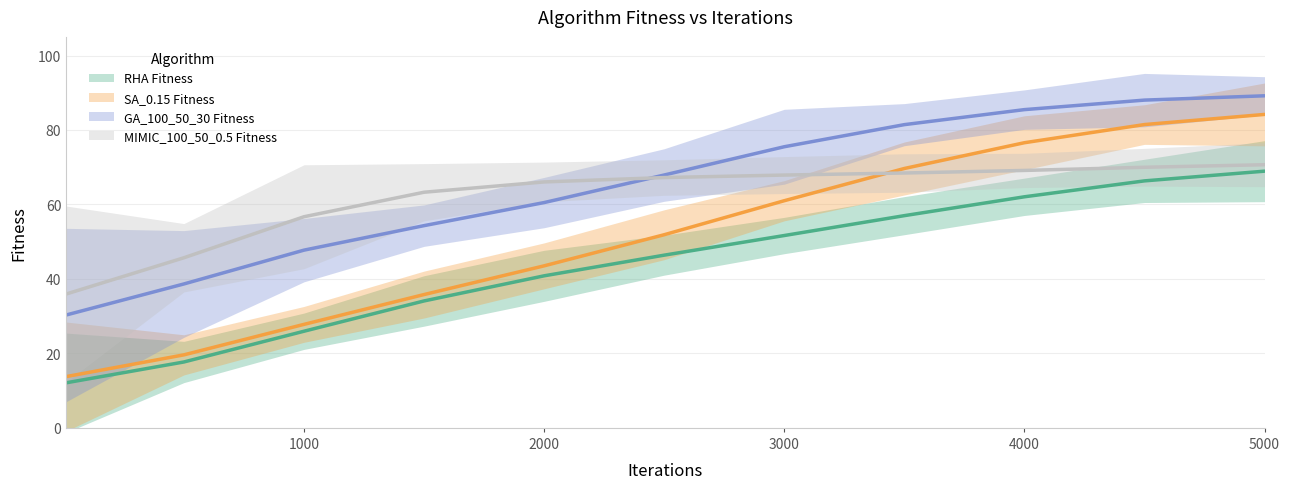

True or false: RHA Fitness and GA_100_50_30 Fitness cross at least once.

False